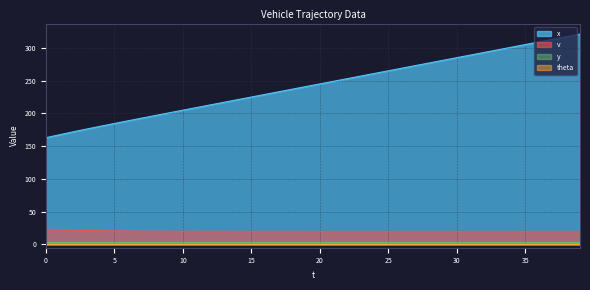

Is it true that x equals 176.1 at 3?

True